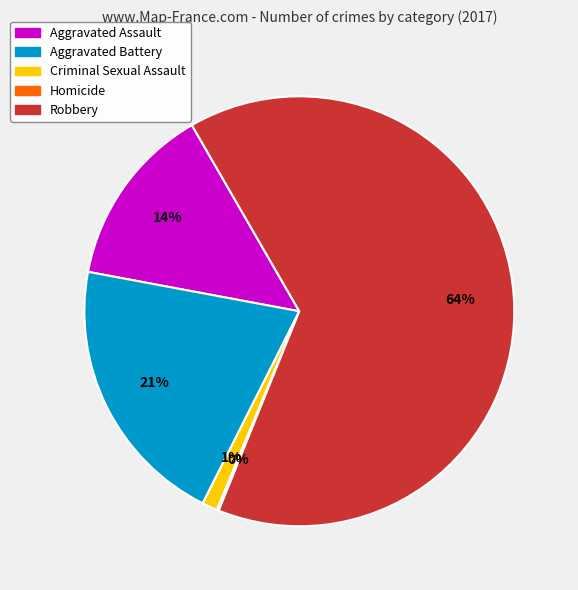

Which category has the biggest portion of the pie?

Robbery